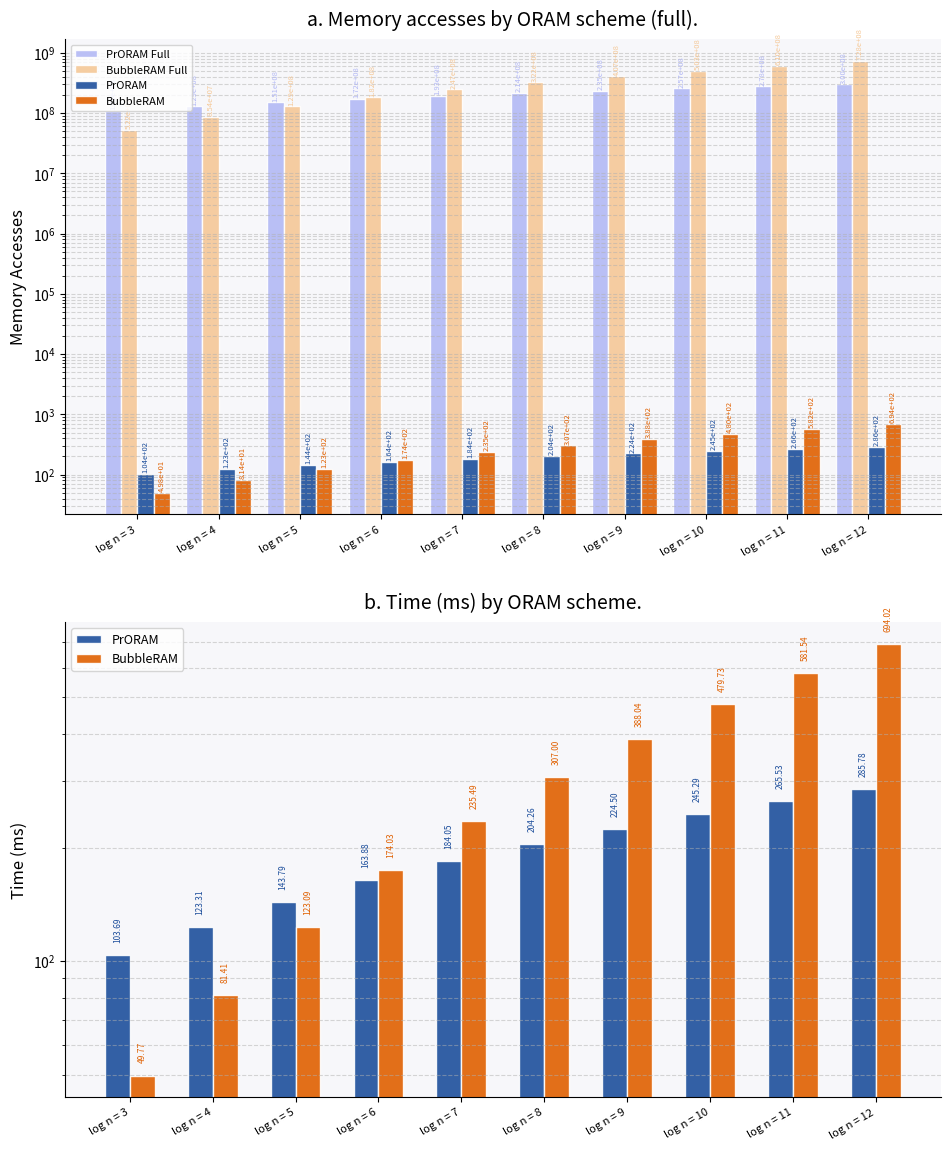

Reading left to right, what are all the values shown in this chart?

PrORAM Full: 108728157.0	129298269.0	150776528.0	171844384.0	192995104.0	214187296.0	235400224.0	257199971.0	278428451.0	299659523.0
BubbleRAM Full: 52186973.0	85364573.0	129071904.0	182487840.0	246931171.0	321908390.0	406884518.0	503033193.0	609788332.0	727731570.0
PrORAM: 103.7	123.3	143.8	163.9	184.1	204.3	224.5	245.3	265.5	285.8
BubbleRAM: 49.8	81.4	123.1	174.0	235.5	307.0	388.0	479.7	581.5	694.0